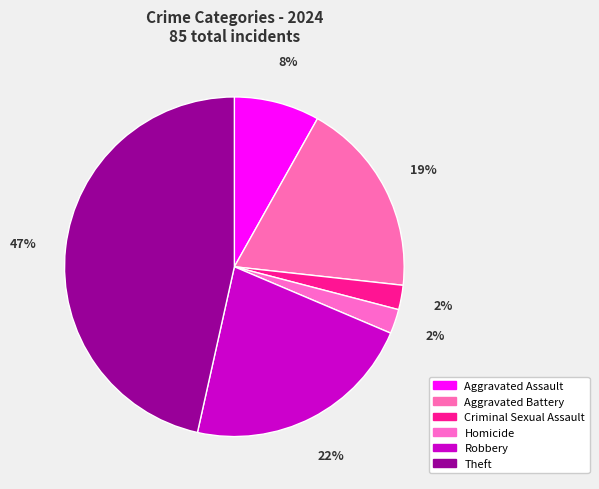

What is the total percentage of Homicide and Theft?

48.8%